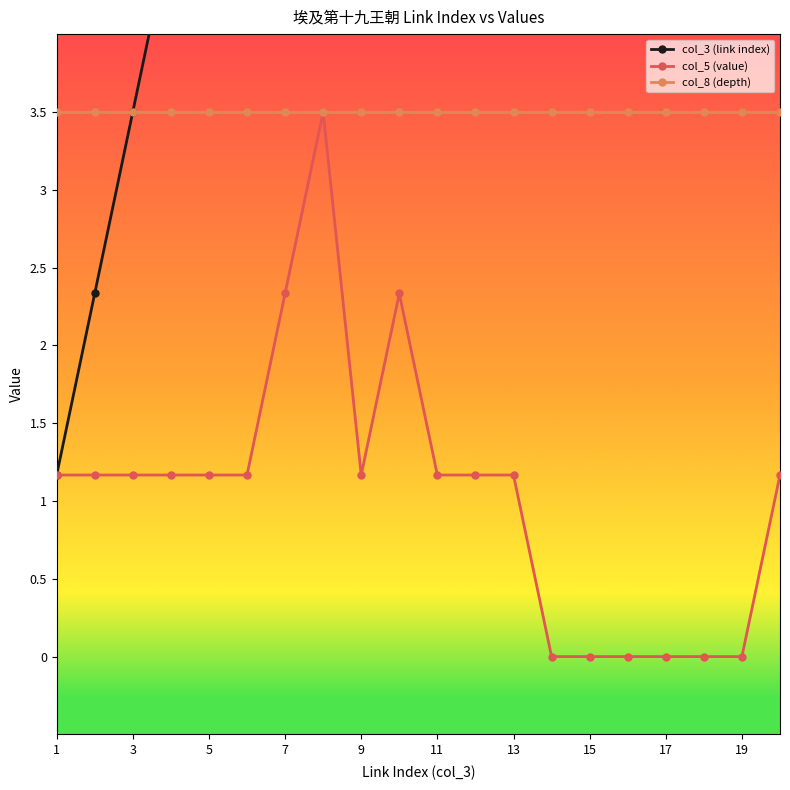

The value of col_8 (depth) at 13 is 3.5. True or false?

True